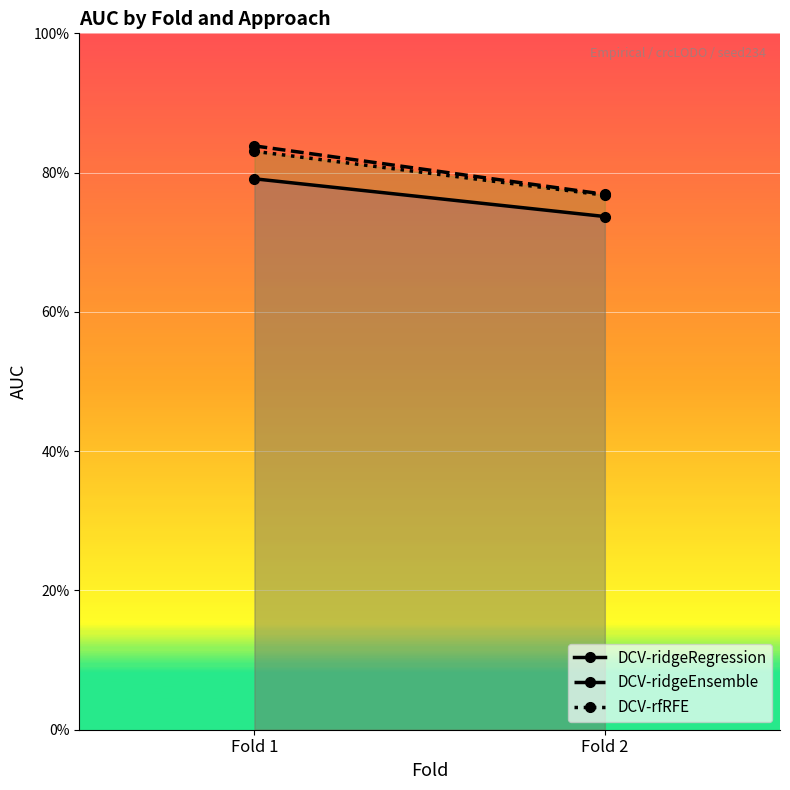

Which series has the largest total across all categories?

DCV-ridgeEnsemble